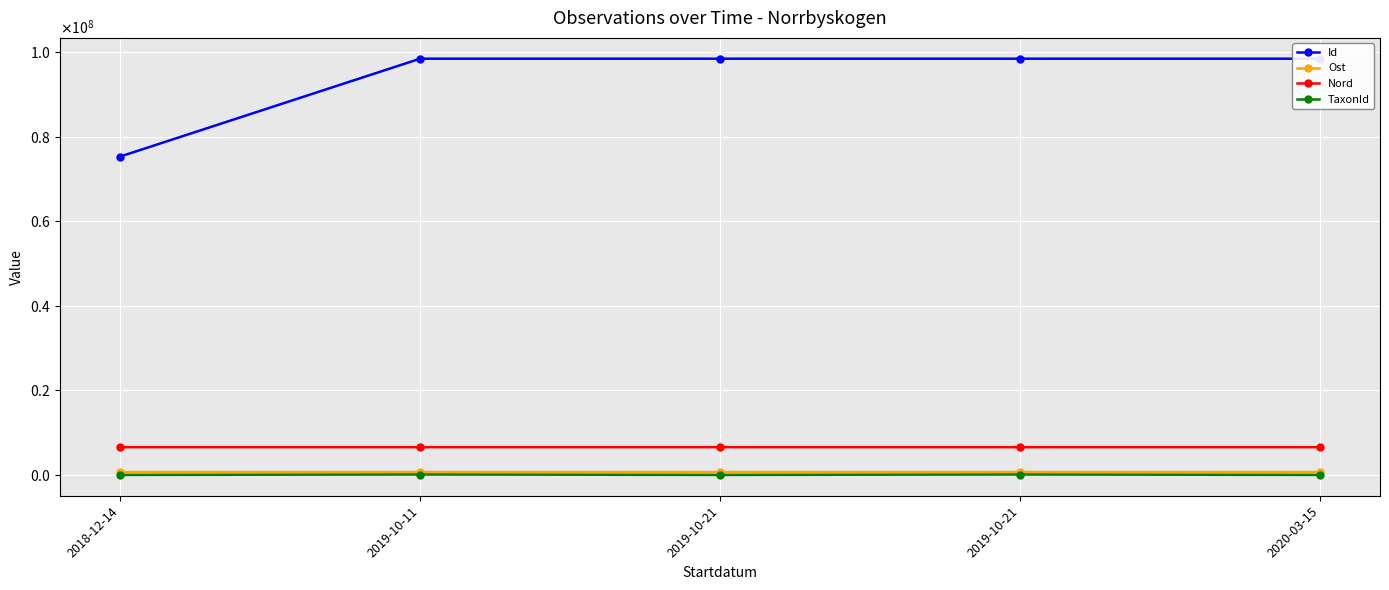

What is the lowest value of the Ost series?

681010.2